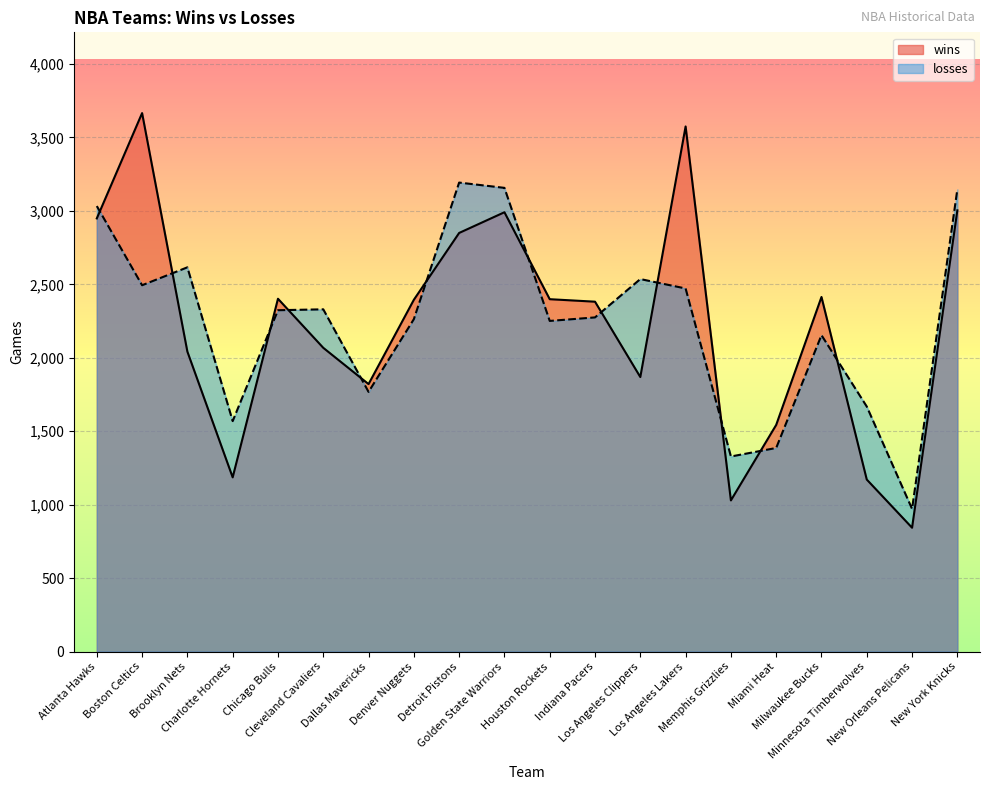

Is the value of wins at New York Knicks greater than the value of losses at Atlanta Hawks?

No